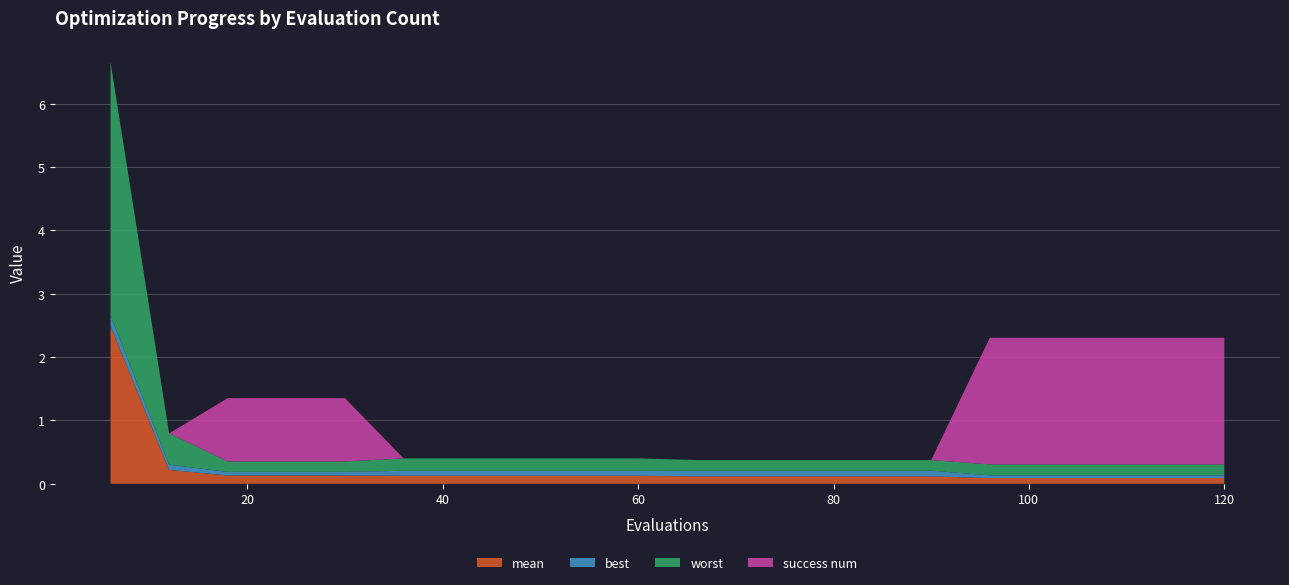

Reading left to right, extract all data points from this chart.

mean: 6=2.5	12=0.2	18=0.1	24=0.1	30=0.1	36=0.1	42=0.1	48=0.1	54=0.1	60=0.1	66=0.1	72=0.1	78=0.1	84=0.1	90=0.1	96=0.1	102=0.1	108=0.1	114=0.1	120=0.1
best: 6=0.2	12=0.1	18=0.1	24=0.1	30=0.1	36=0.1	42=0.1	48=0.1	54=0.1	60=0.1	66=0.1	72=0.1	78=0.1	84=0.1	90=0.1	96=0.0	102=0.0	108=0.0	114=0.0	120=0.0
worst: 6=4.0	12=0.5	18=0.2	24=0.2	30=0.2	36=0.2	42=0.2	48=0.2	54=0.2	60=0.2	66=0.2	72=0.2	78=0.2	84=0.2	90=0.2	96=0.2	102=0.2	108=0.2	114=0.2	120=0.2
success num: 6=0.0	12=0.0	18=1.0	24=1.0	30=1.0	36=0.0	42=0.0	48=0.0	54=0.0	60=0.0	66=0.0	72=0.0	78=0.0	84=0.0	90=0.0	96=2.0	102=2.0	108=2.0	114=2.0	120=2.0